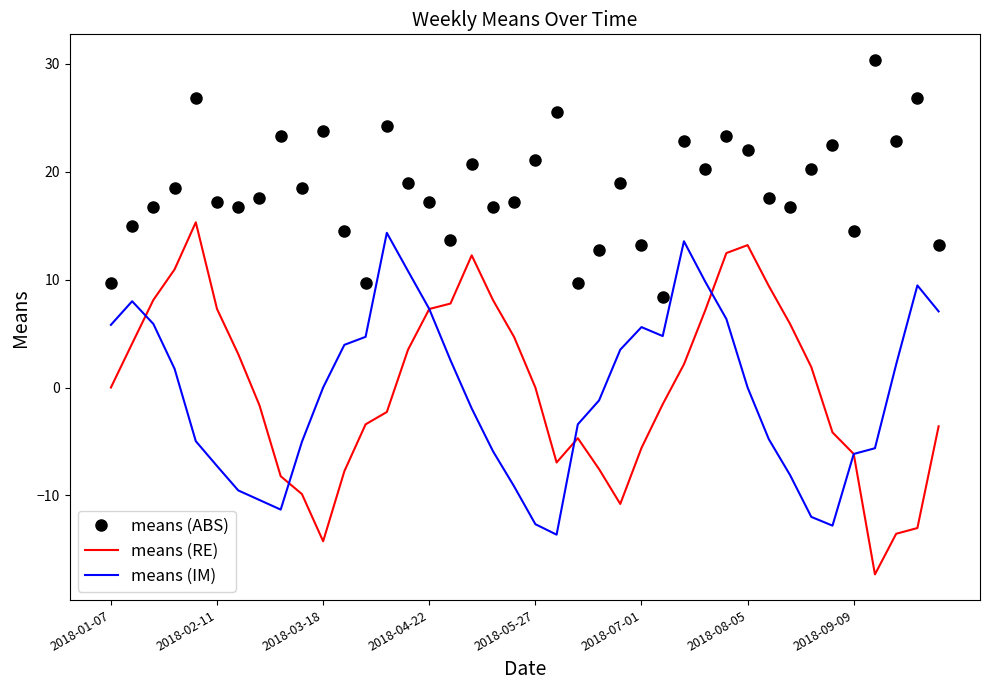

Which series has the widest spread of values?

means (RE)